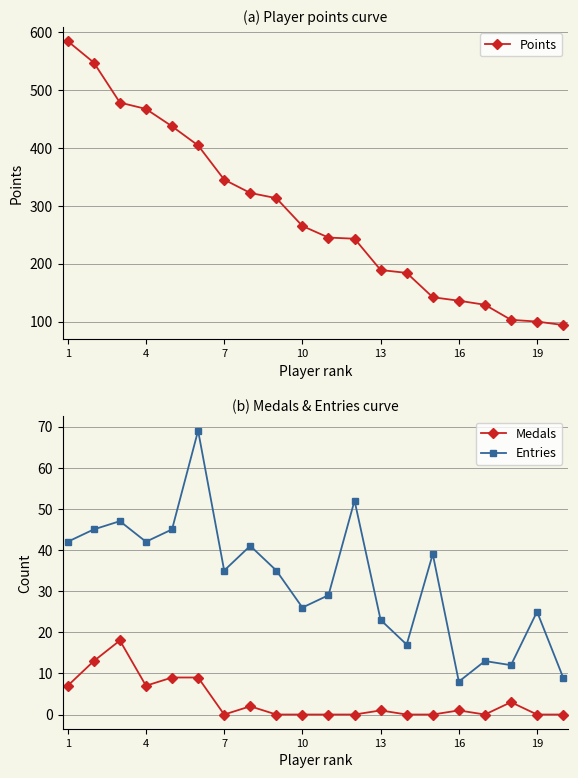

How many values in the Medals series are below 1?

10